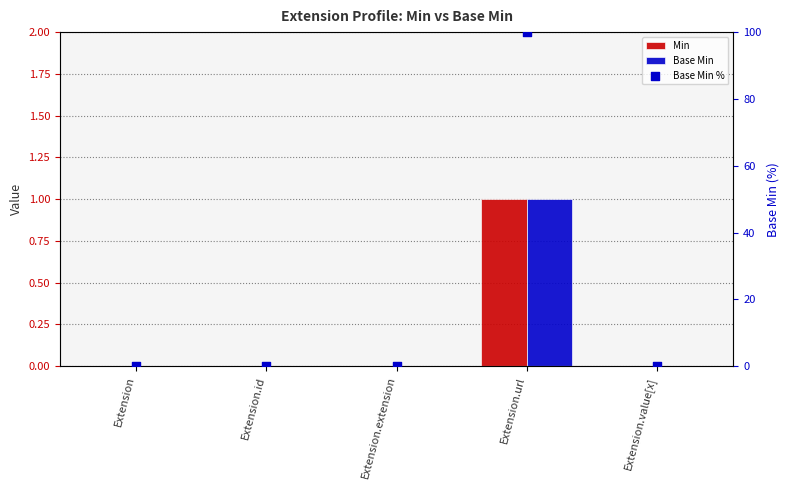

Which series contains the highest Y value?

Base Min %